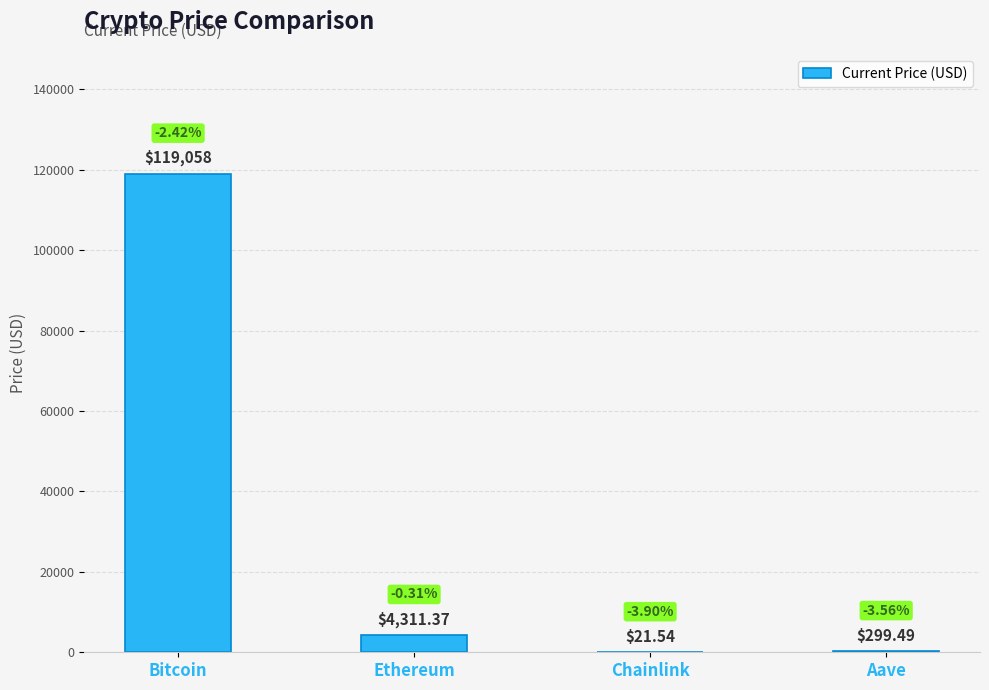

Count the number of categories in the chart.

4